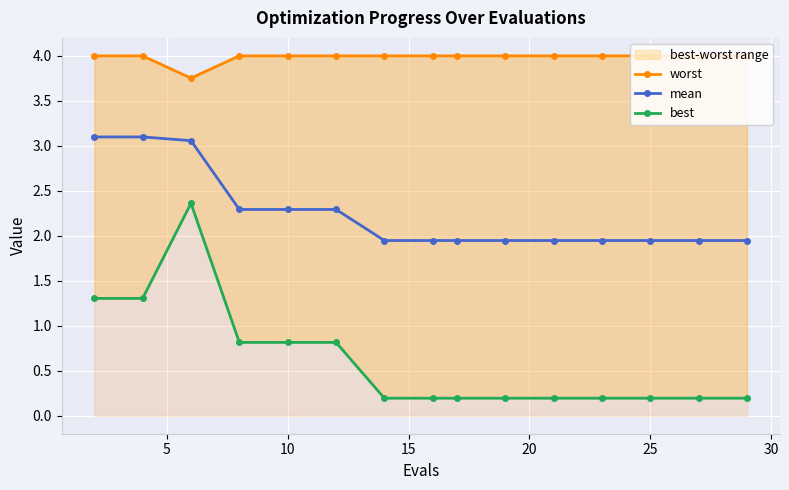

Is the value of best at 10 greater than the value of worst at 25?

No